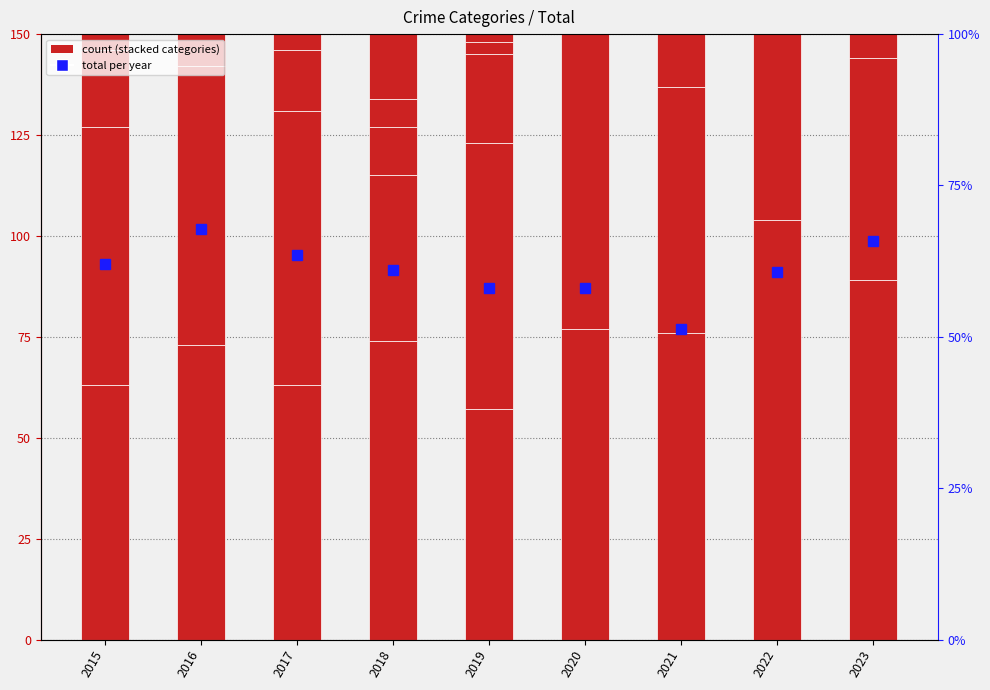

Reading left to right, what are all the values shown in this chart?

Aggravated Assault: 63	73	63	74	57	77	76	104	89
Aggravated Battery: 64	69	68	41	66	80	61	47	55
Criminal Sexual Assault: 19	21	15	12	22	19	16	24	18
Homicide: 7	5	4	7	3	2	10	9	5
Robbery: 95	103	104	110	84	54	42	59	96
Total (percentile): 248	271	254	244	232	232	205	243	263